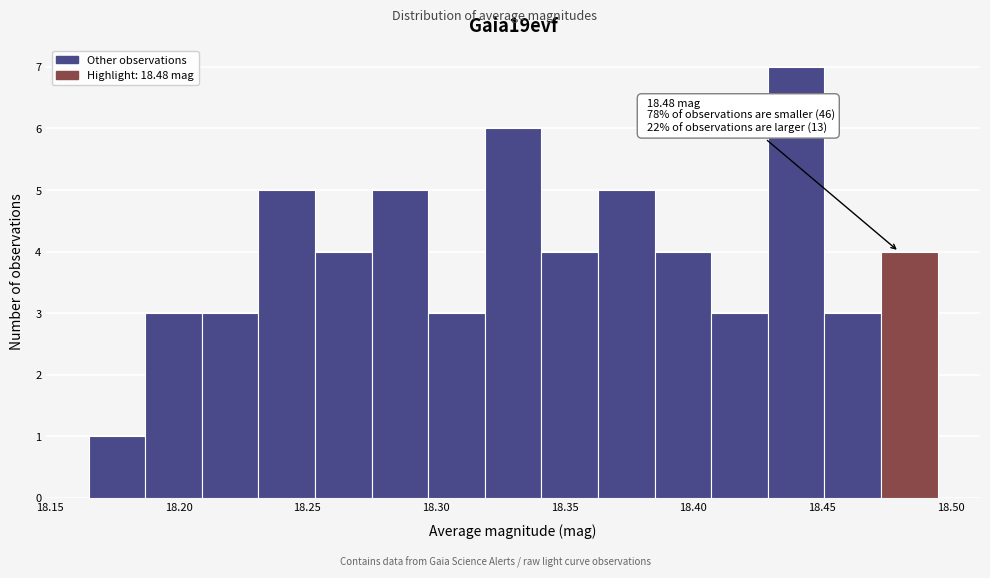

Which range on the x-axis has the tallest bar?

18.429 to 18.451